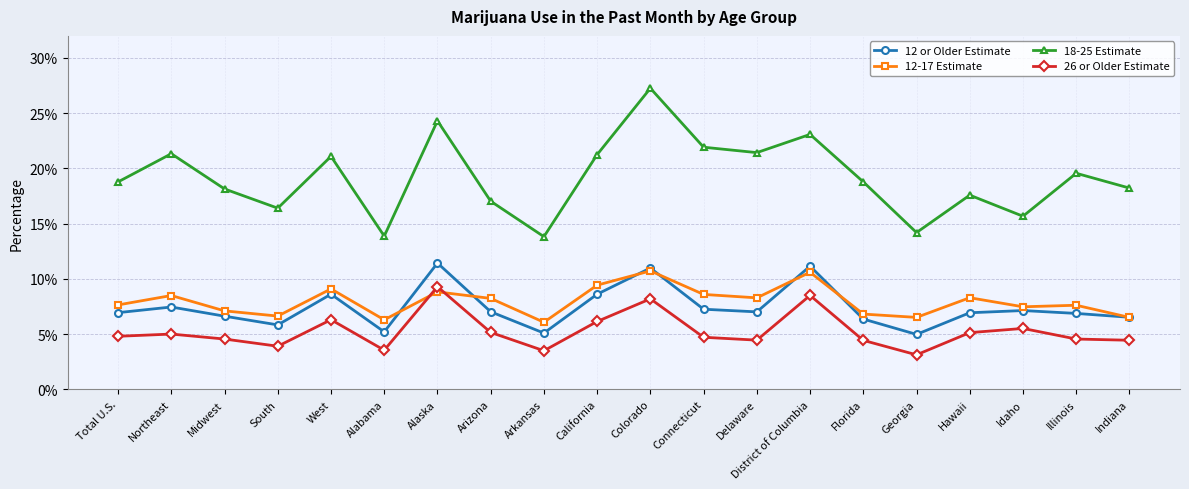

What position from the left is Arkansas?

9